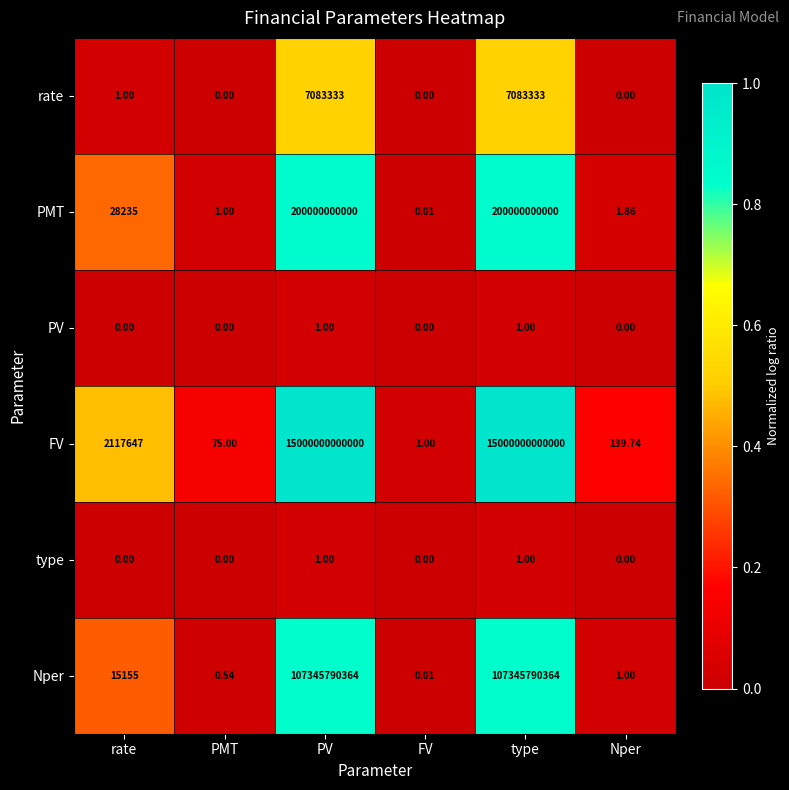

Which series has the widest spread of values?

FV